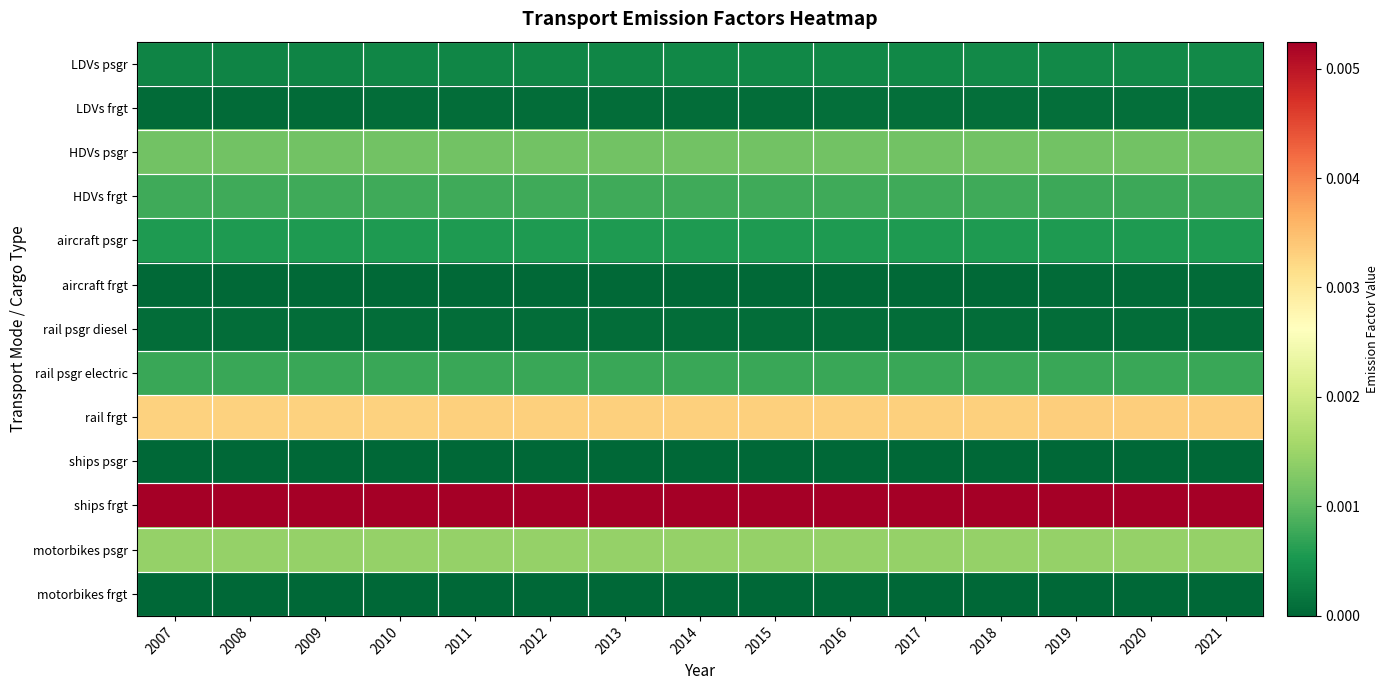

At which category is the sum across all series the highest?

2021